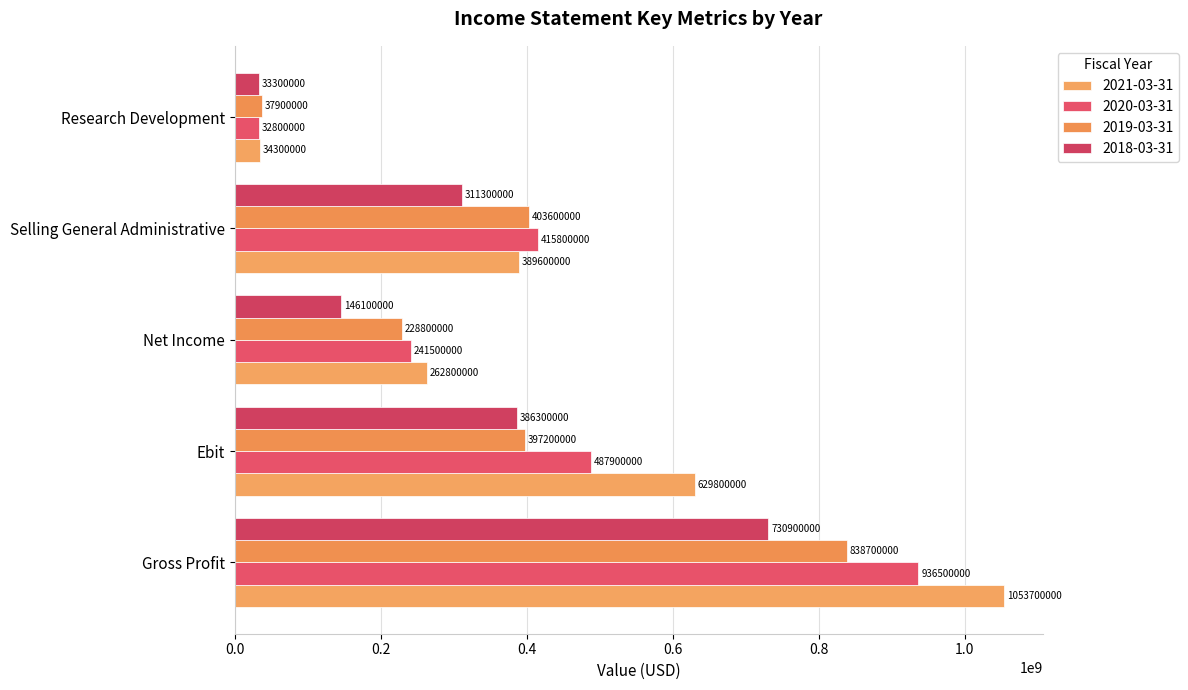

What is the minimum value for 2019-03-31?

37900000